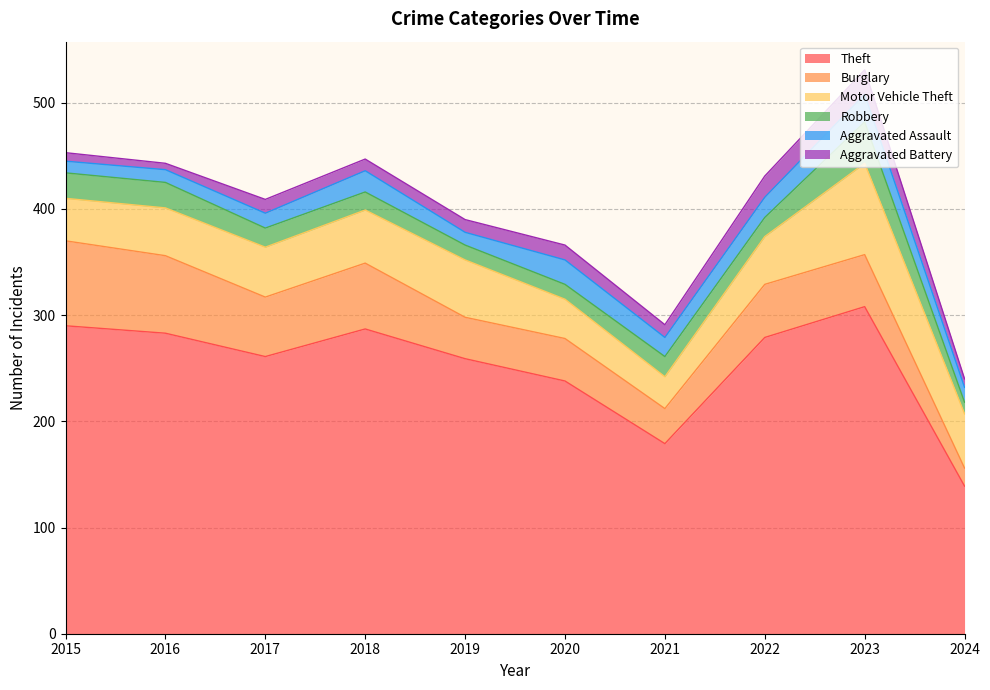

At how many categories does at least one series exceed 260?

6